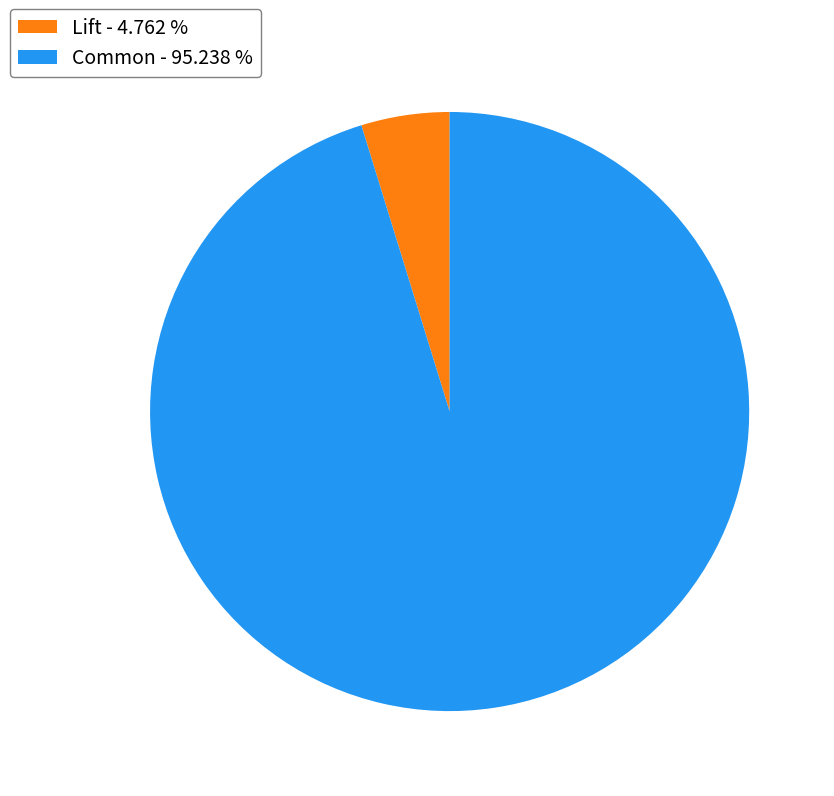

Do Lift - 4.762 % and Common - 95.238 % together represent more than half of the pie?

Yes